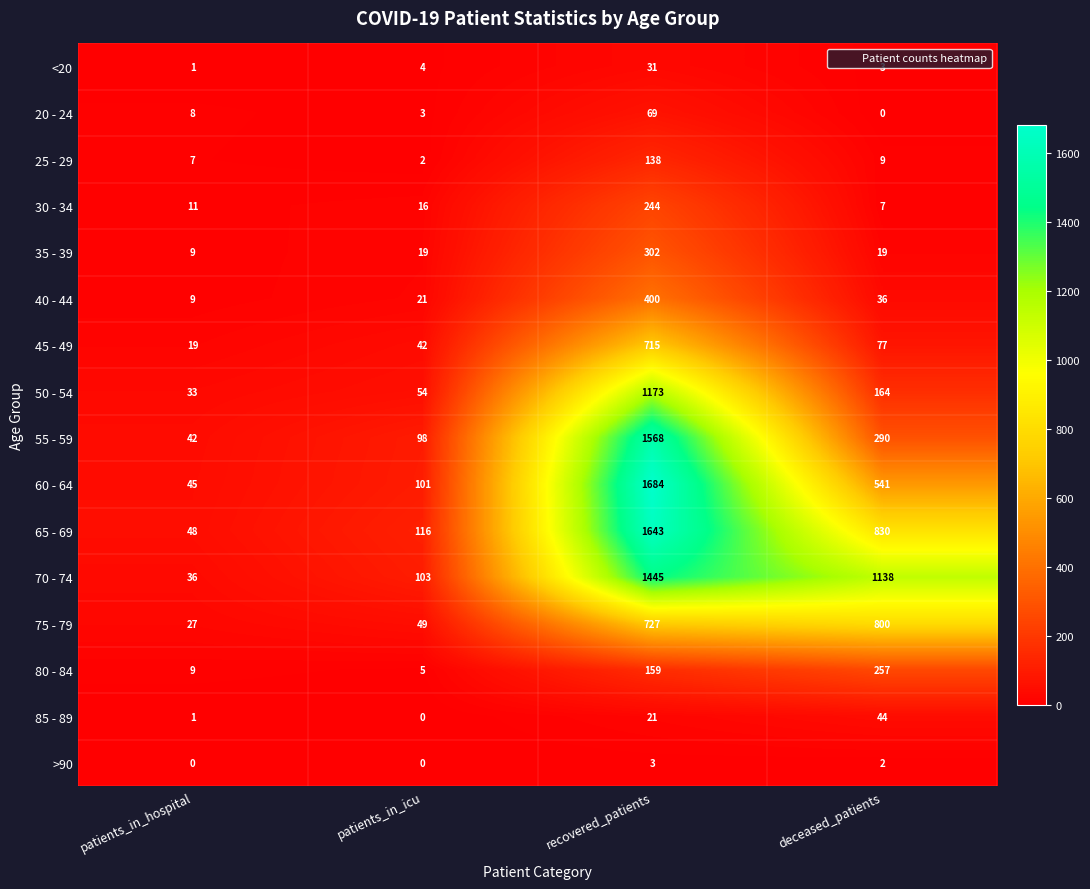

What is the total value across all series at recovered_patients?

10322